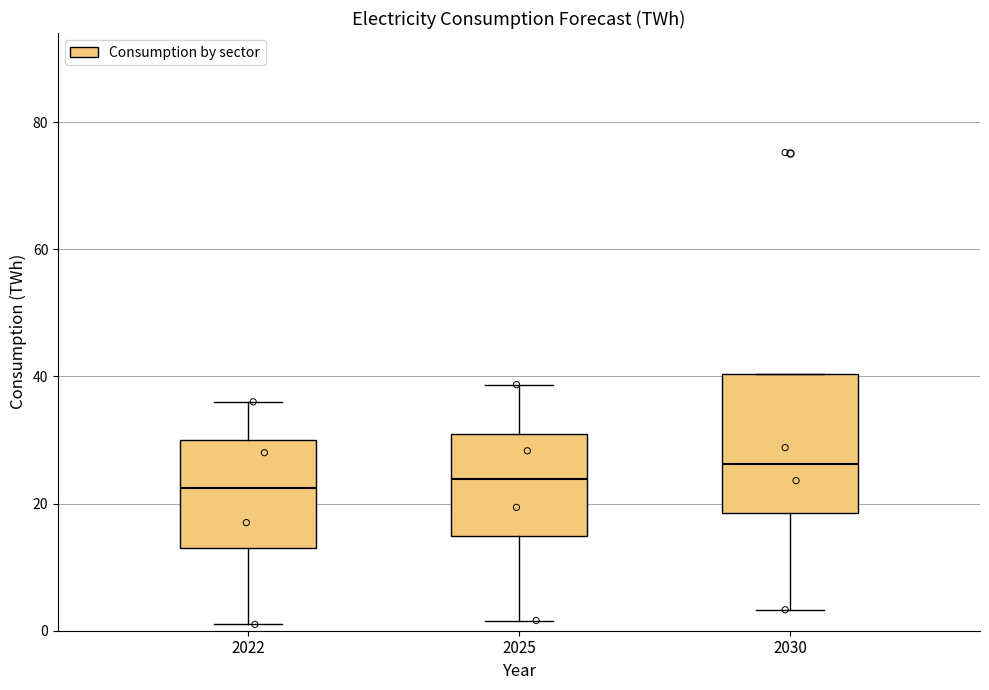

Reading left to right, read every box against the y-axis: the position of its median line, the range the box covers, and the ends of its whiskers. The values are not printed on the chart, so give them approximately, as read against the axis.

2022: median 22, box 14 to 30, whiskers 2 to 36
2025: median 24, box 14 to 30, whiskers 2 to 38
2030: median 26, box 18 to 40, whiskers 4 to 40